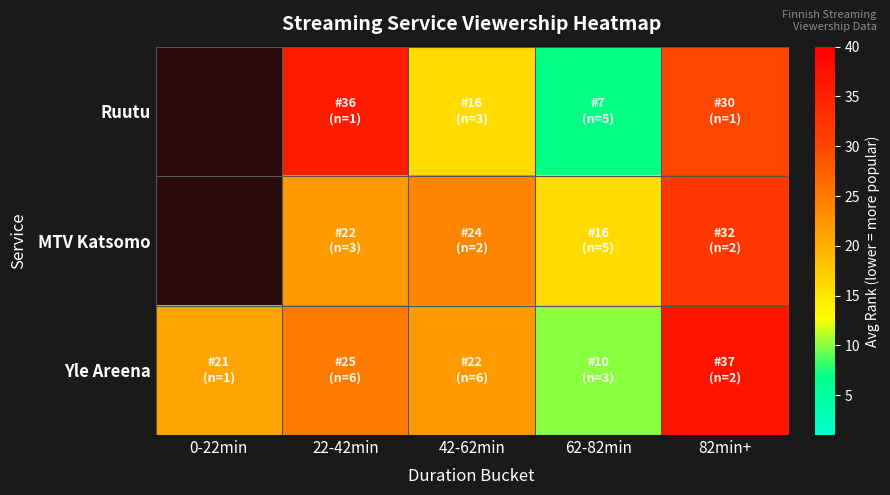

Read the MTV Katsomo value at 42-62min.

24.0